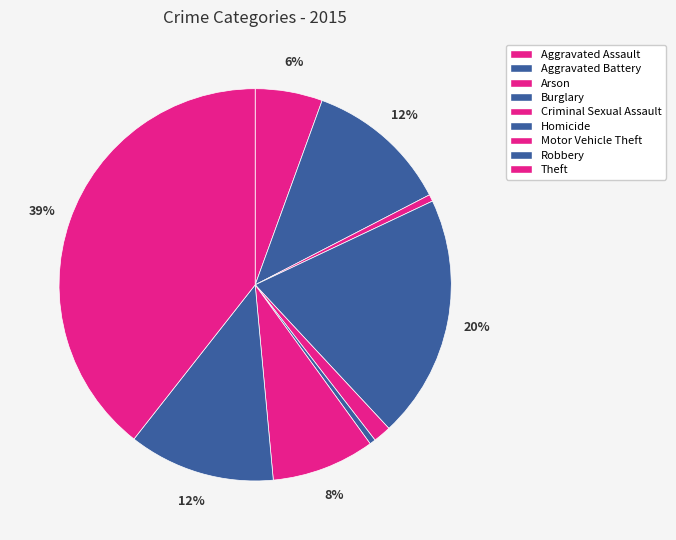

Is it true that Criminal Sexual Assault is 7% of the pie?

False